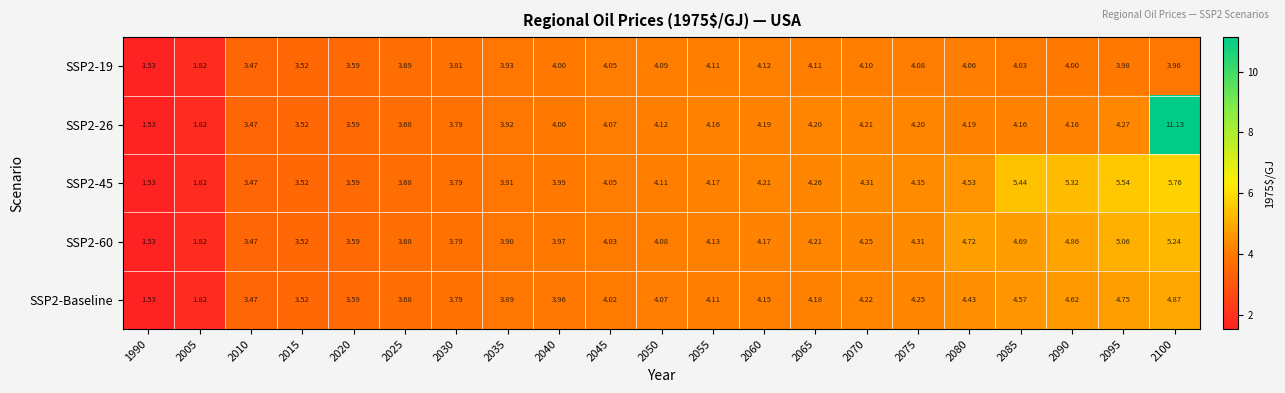

Is the value of SSP2-19 at 2095 greater than the value of SSP2-Baseline at 2005?

Yes